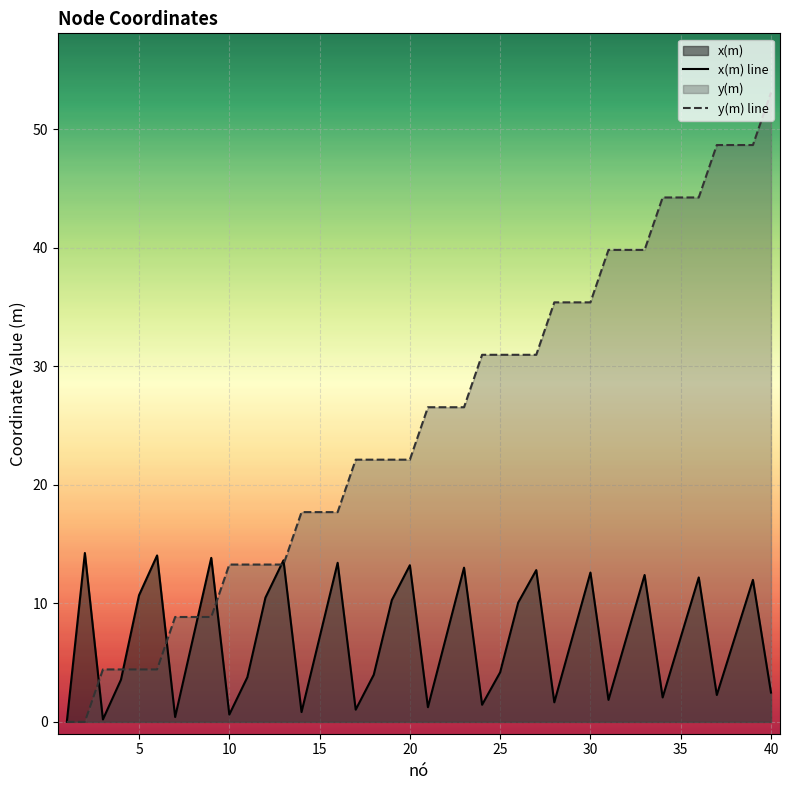

True or false: y(m) line has more than 0 points higher than both neighbors.

False